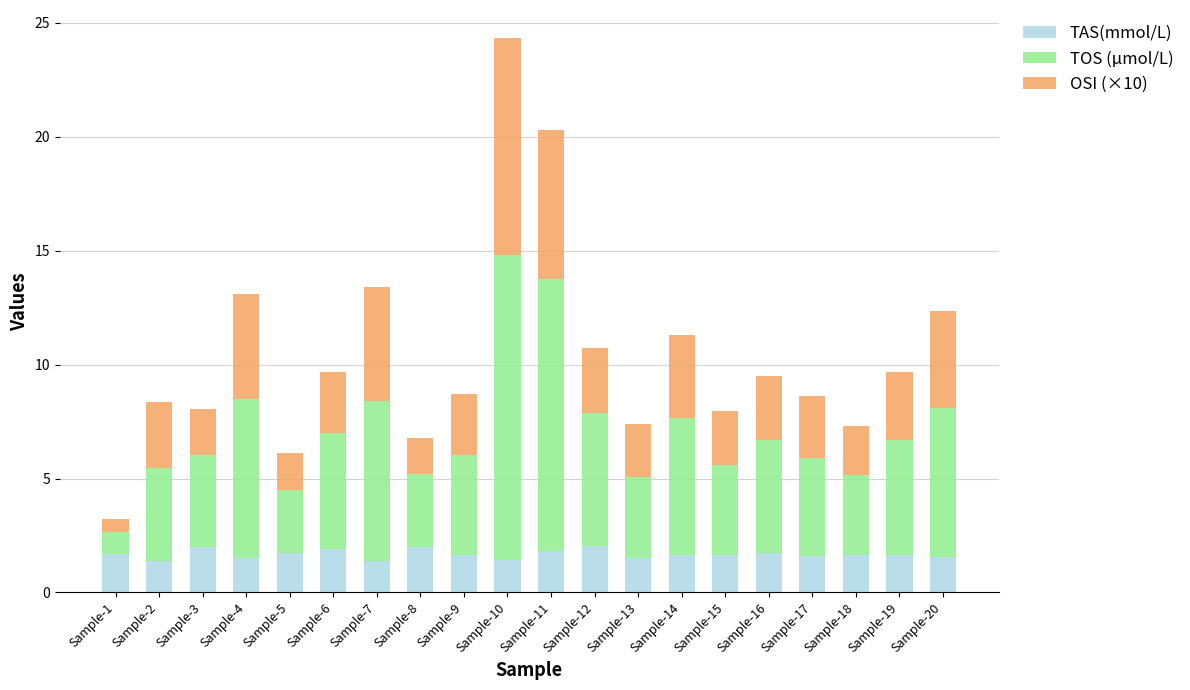

True or false: TAS(mmol/L) has a value of 2.0 at Sample-12.

True